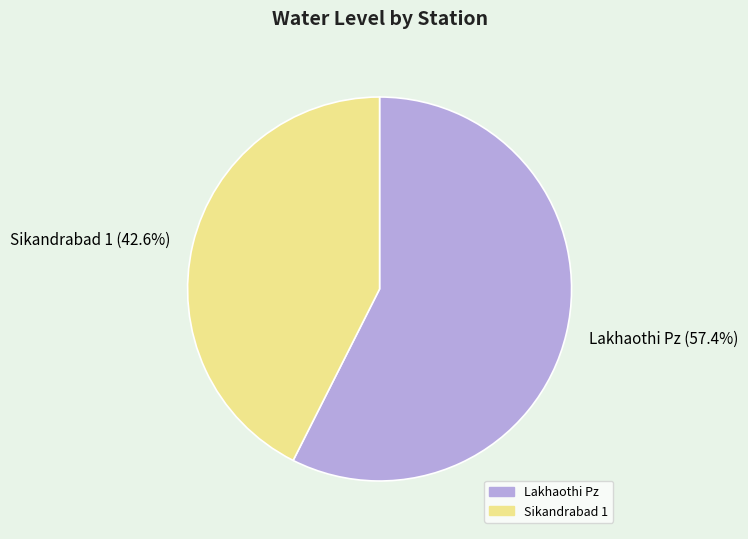

To the nearest percent, what is the combined percentage of Sikandrabad 1 and Lakhaothi Pz?

100%